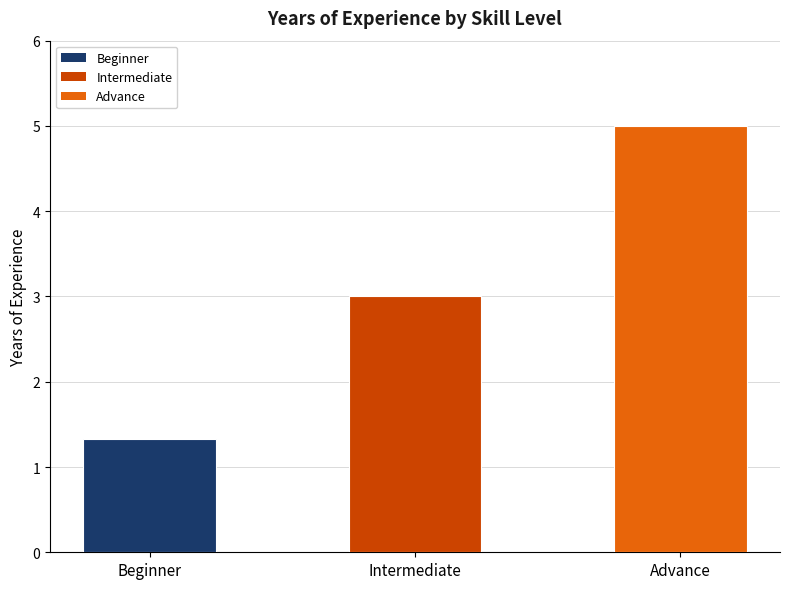

What is the difference between the maximum and minimum values?

3.7